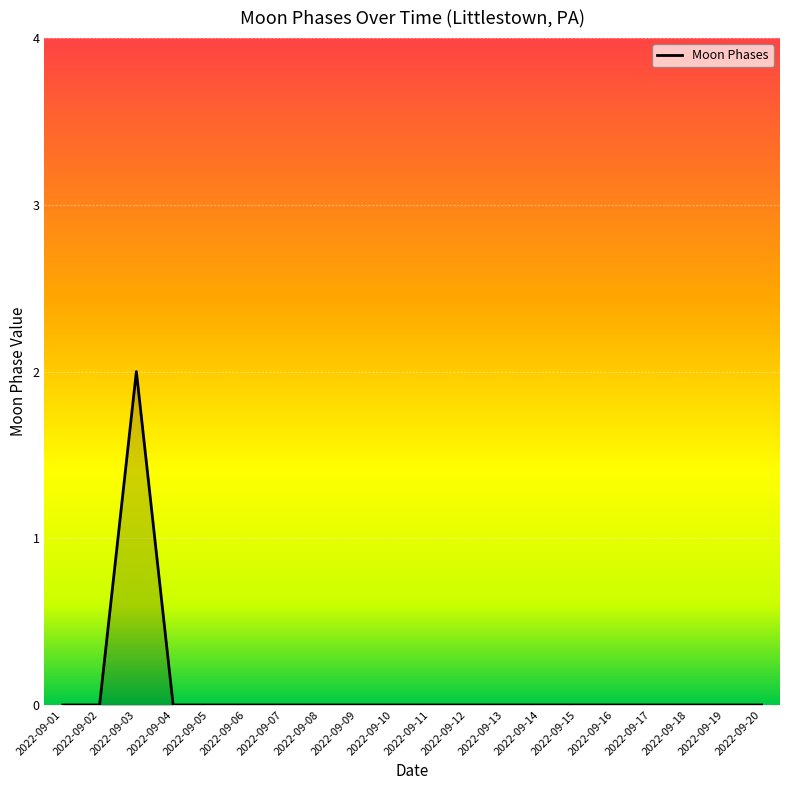

The chart shows a value of 0 at 2022-09-16. True or false?

True